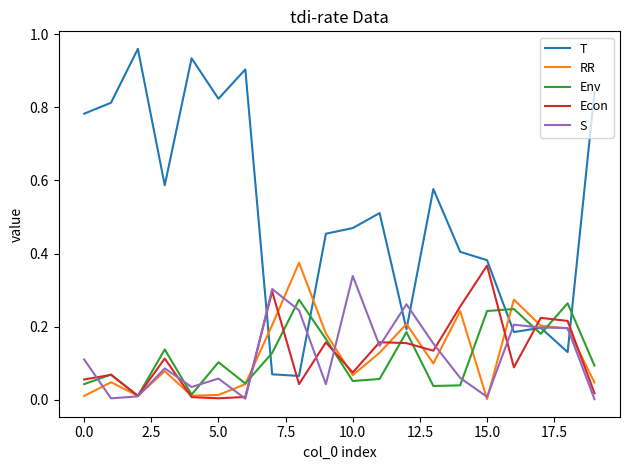

Which series has the widest spread of values?

T